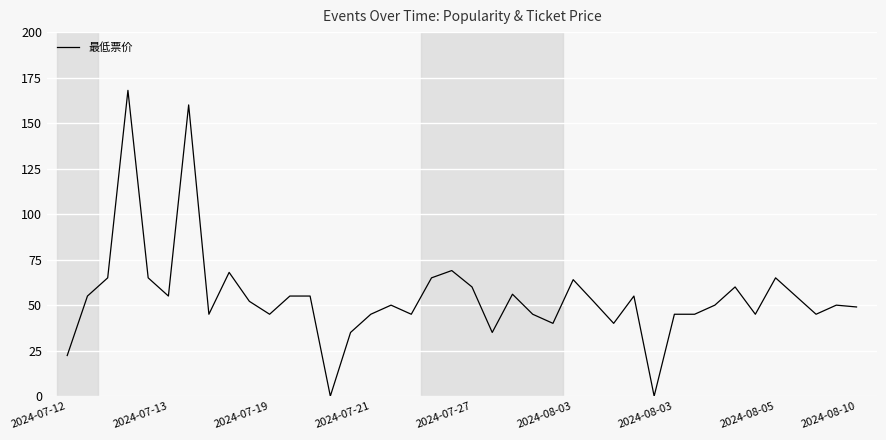

Reading left to right, what are all the values shown in this chart?

22.3	55.0	65.0	168.0	65.0	55.0	160.0	45.0	68.0	52.1	45.0	55.0	55.0	0.0	35.0	45.0	50.0	45.0	65.0	69.0	60.0	35.0	56.0	45.0	40.0	64.0	52.1	40.0	55.0	0.0	45.0	45.0	50.0	60.0	45.0	65.0	55.0	45.0	50.0	49.0